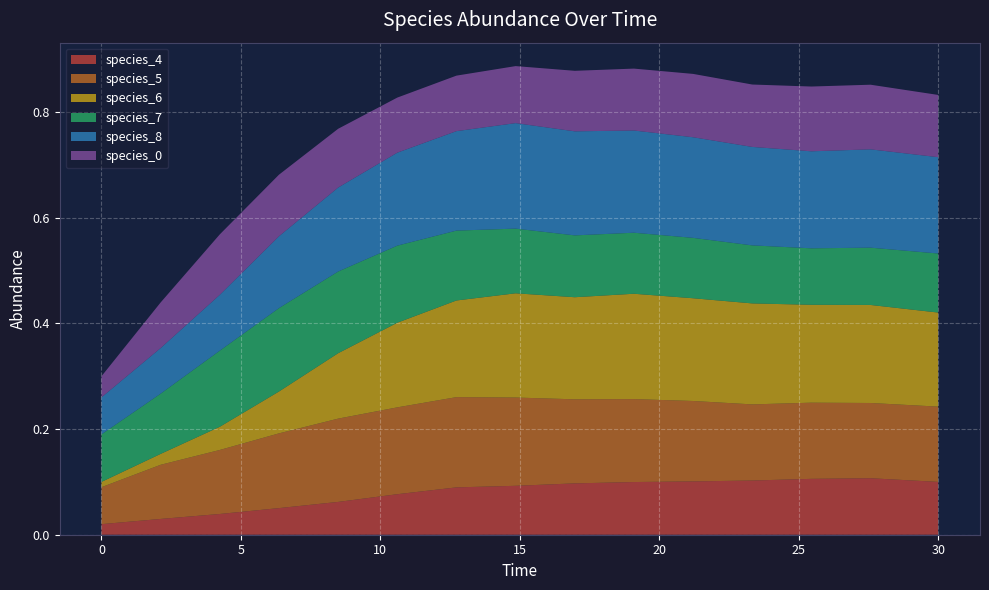

Reading right to left, transcribe all the data shown in this chart.

species_4: 0.1	0.1	0.1	0.1	0.1	0.1	0.1	0.1	0.1	0.1	0.1	0.1	0.0	0.0	0.0
species_5: 0.1	0.1	0.1	0.1	0.2	0.2	0.2	0.2	0.2	0.2	0.2	0.1	0.1	0.1	0.1
species_6: 0.2	0.2	0.2	0.2	0.2	0.2	0.2	0.2	0.2	0.2	0.1	0.1	0.0	0.0	0.0
species_7: 0.1	0.1	0.1	0.1	0.1	0.1	0.1	0.1	0.1	0.1	0.2	0.2	0.1	0.1	0.1
species_8: 0.2	0.2	0.2	0.2	0.2	0.2	0.2	0.2	0.2	0.2	0.2	0.1	0.1	0.1	0.1
species_0: 0.1	0.1	0.1	0.1	0.1	0.1	0.1	0.1	0.1	0.1	0.1	0.1	0.1	0.1	0.0